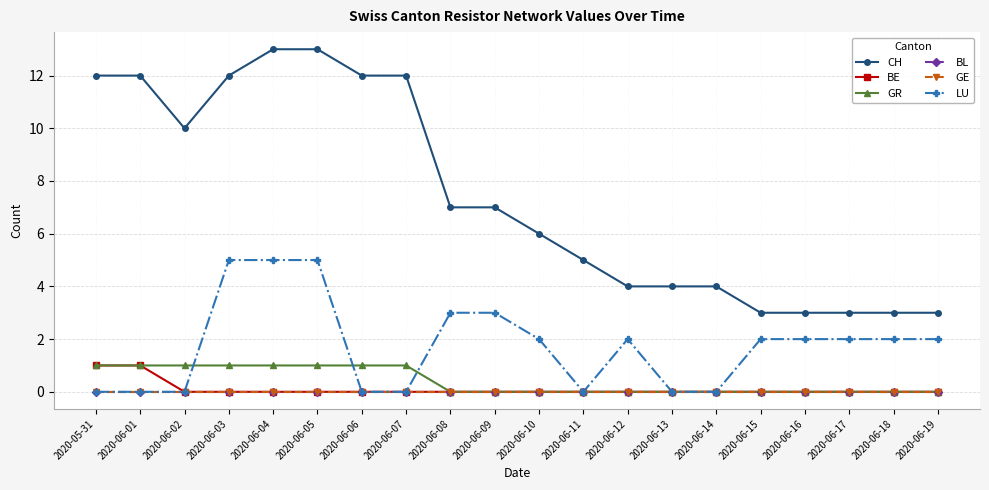

True or false: BL and BE intersect in this chart.

False